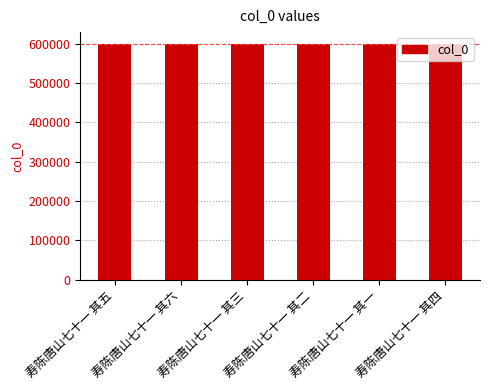

What is the maximum value shown in the chart?

599375